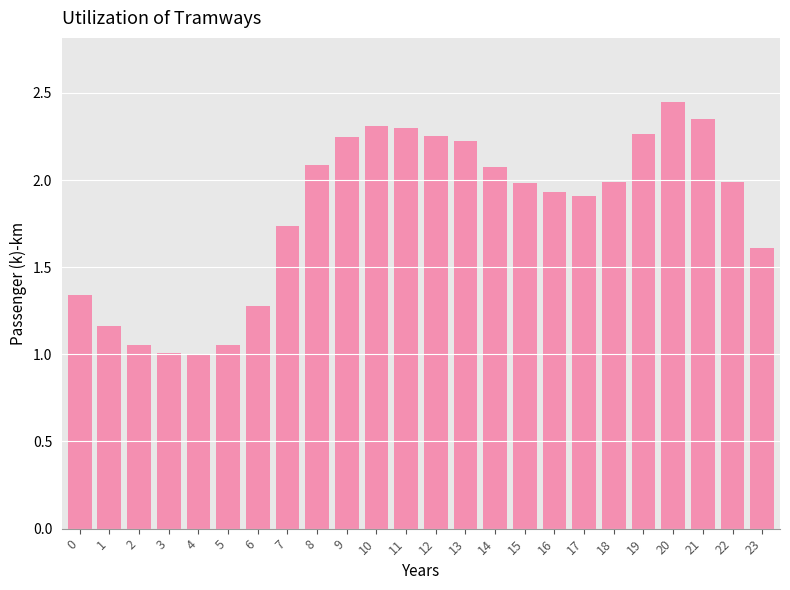

What is the sum of all values?

43.6